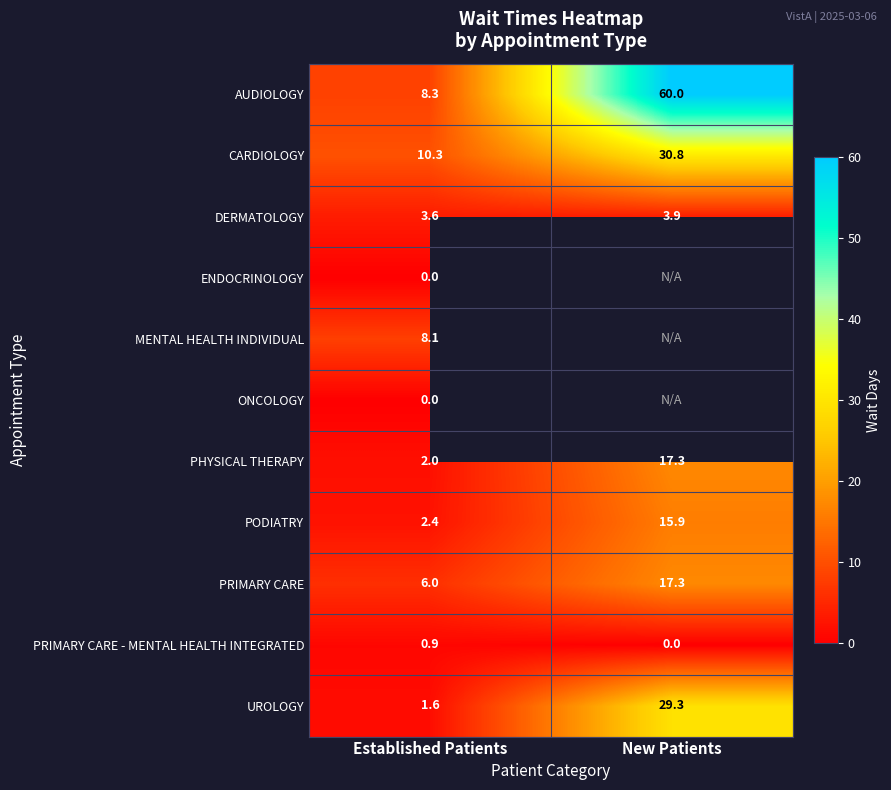

At which label is PRIMARY CARE closest to 11?

Established Patients